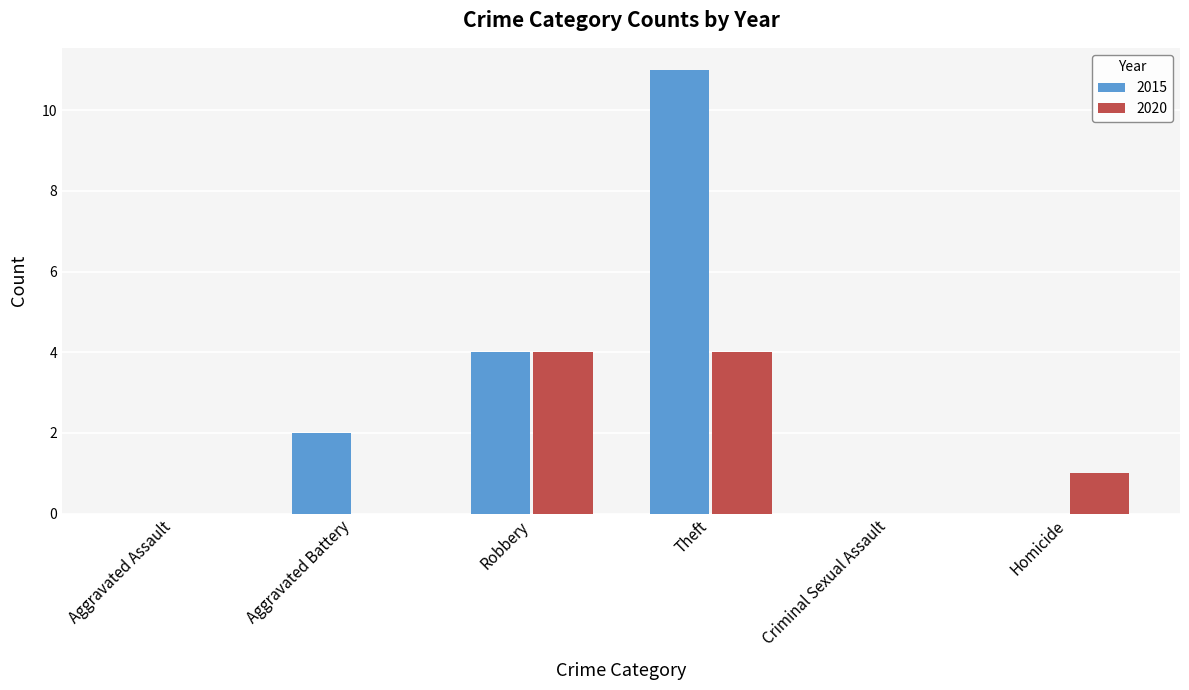

Between Aggravated Battery and Homicide, which series saw the biggest shift?

2015